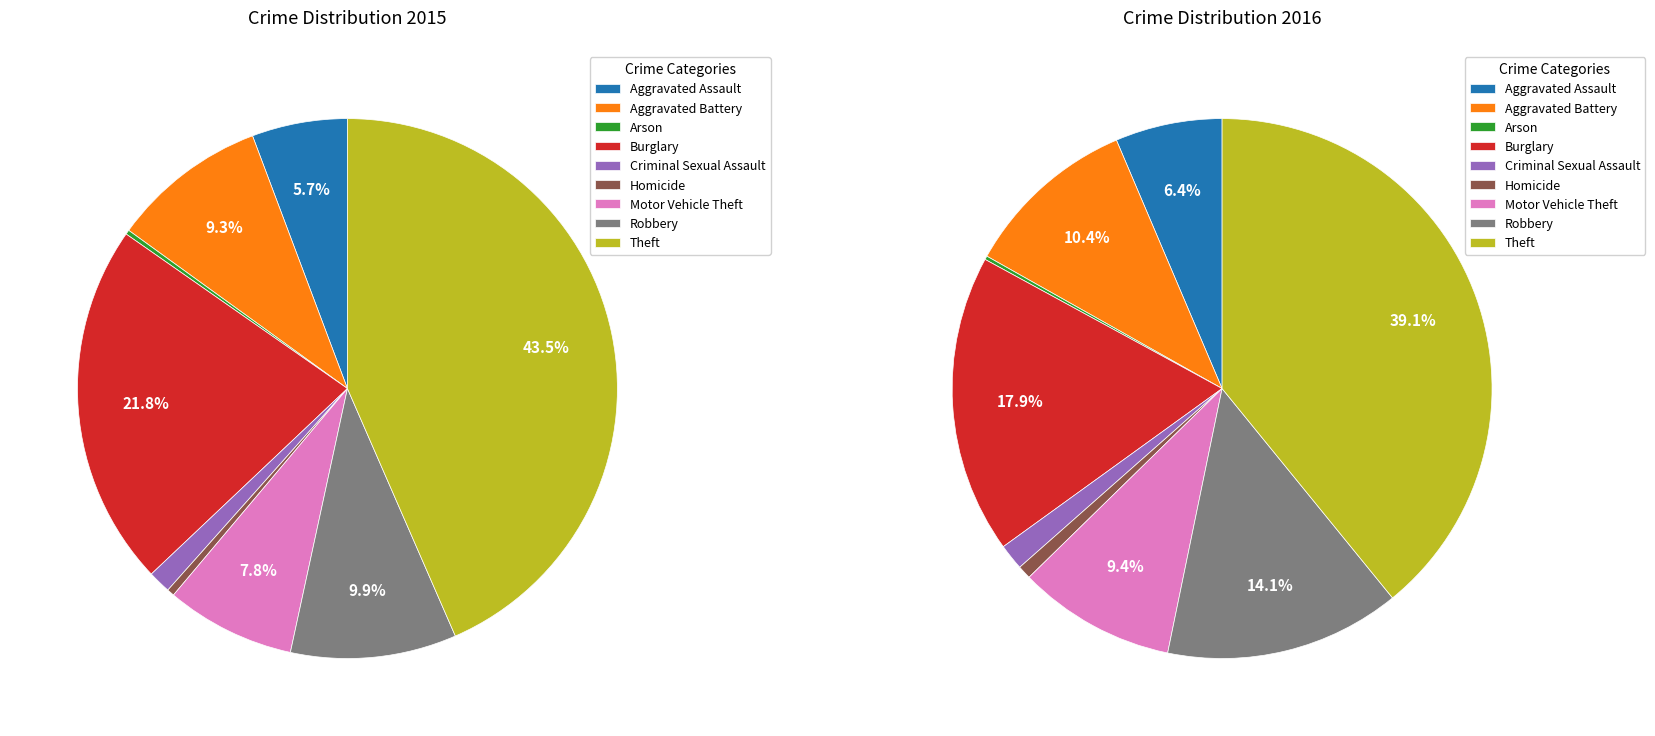

How many slices are in this pie chart?

9